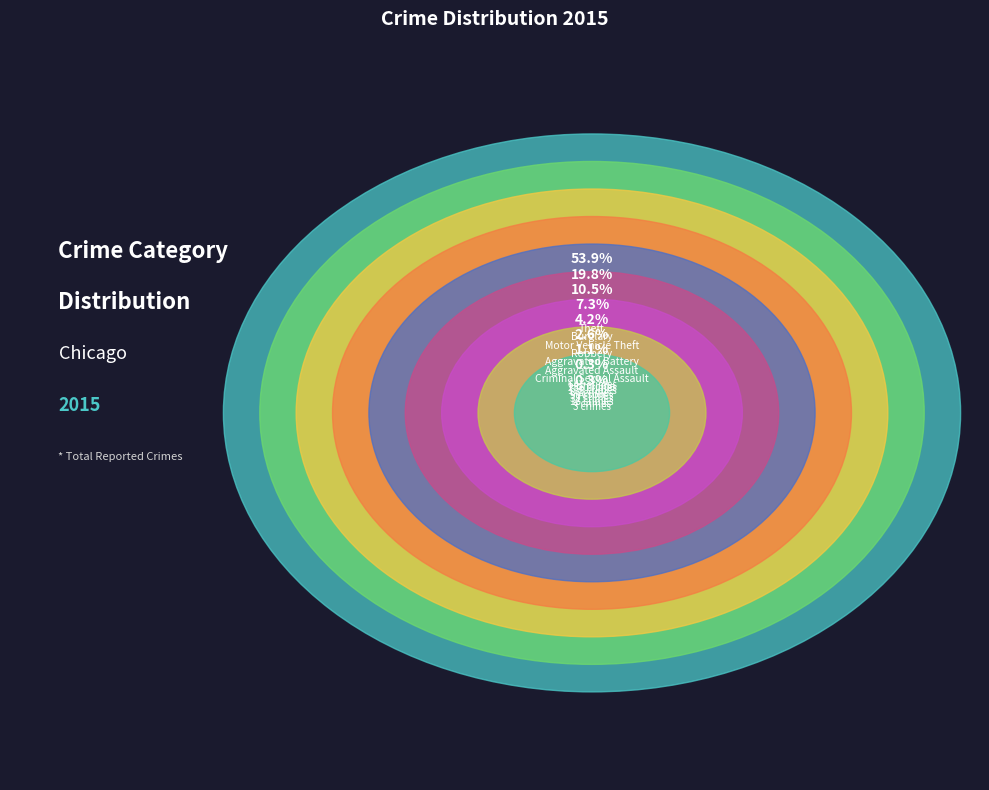

To the nearest percent, what percentage of the pie is Aggravated Assault?

3%